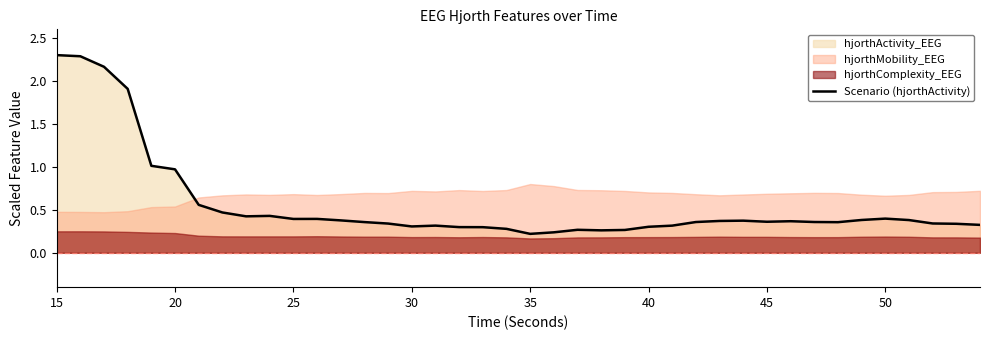

What is the average value?

0.6